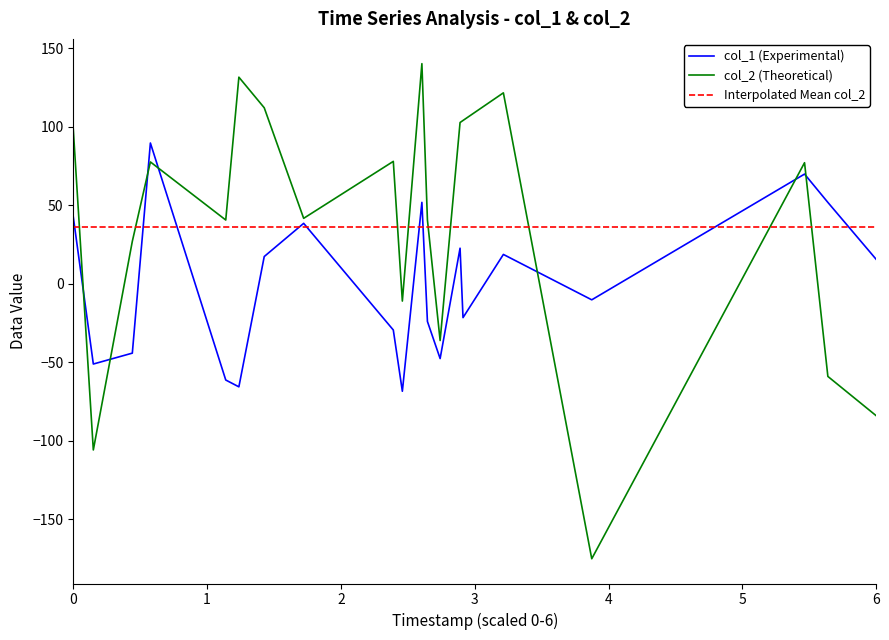

What is the lowest value of the col_1 (Experimental) series?

-68.6